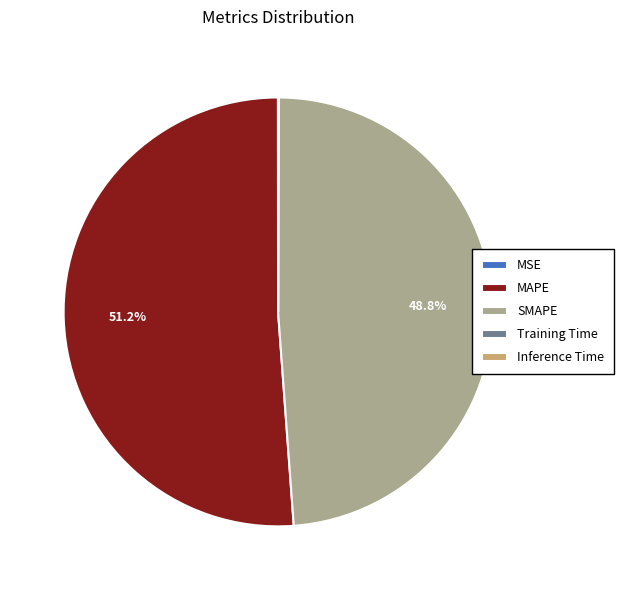

To the nearest percent, what percentage of the pie is MAPE?

51%